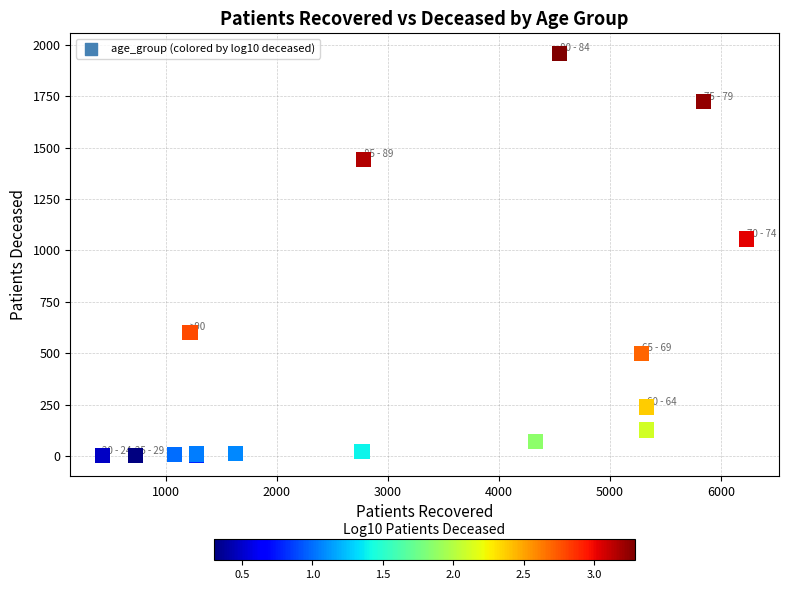

What Y value in the scatter plot is closest to 979?

1056